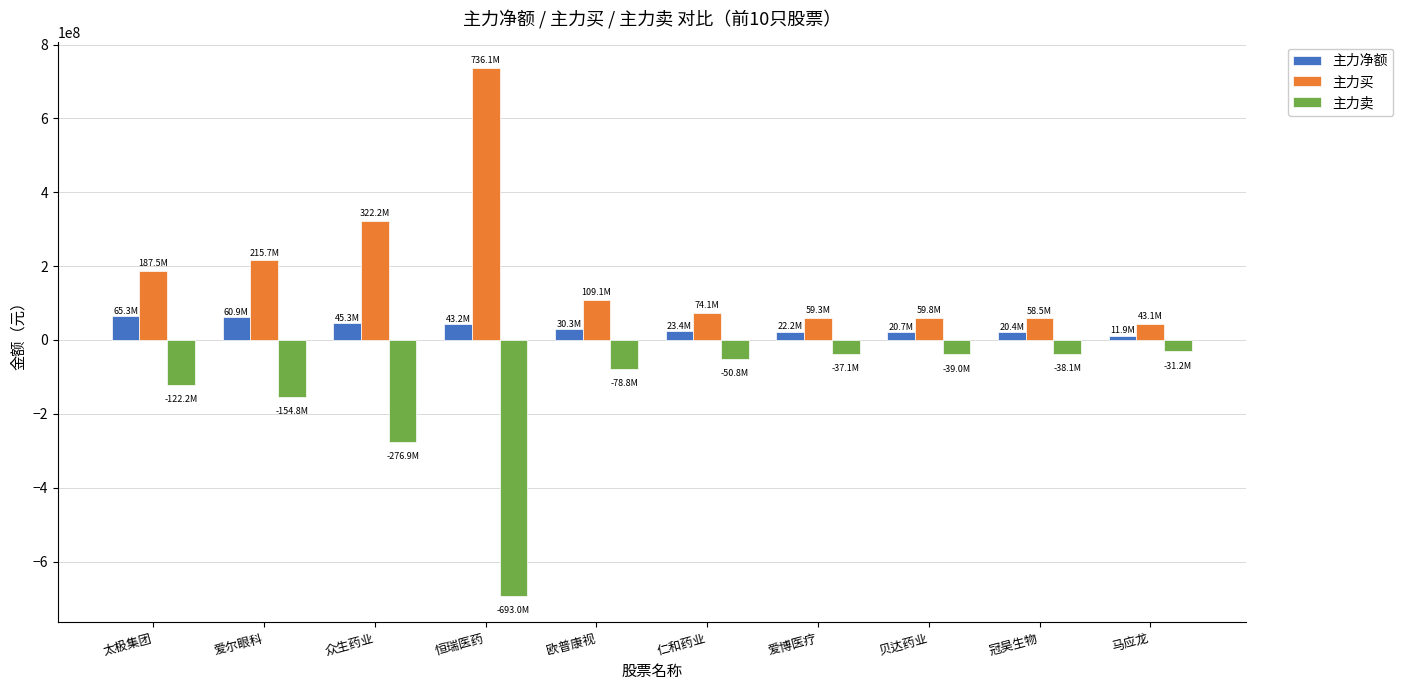

What position from the left is 众生药业?

3